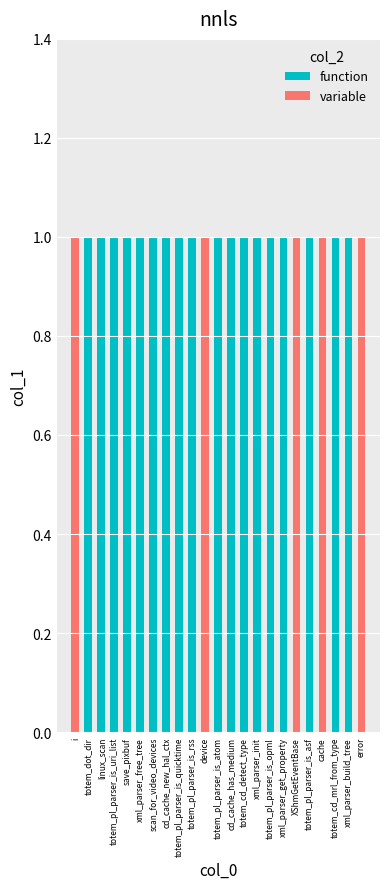

The value of function at XShmGetEventBase is 1. True or false?

False